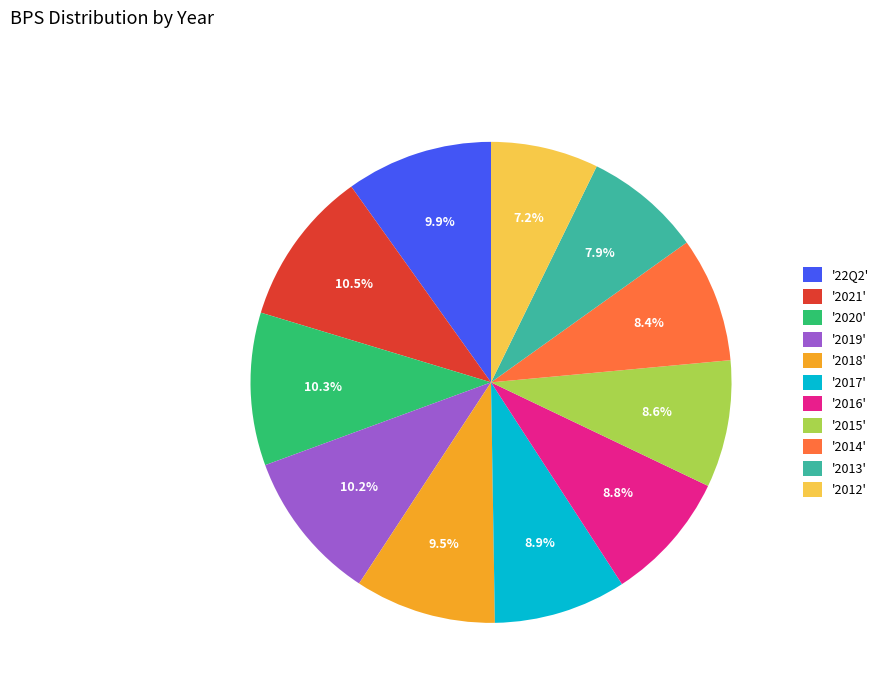

How many slices are in this pie chart?

11